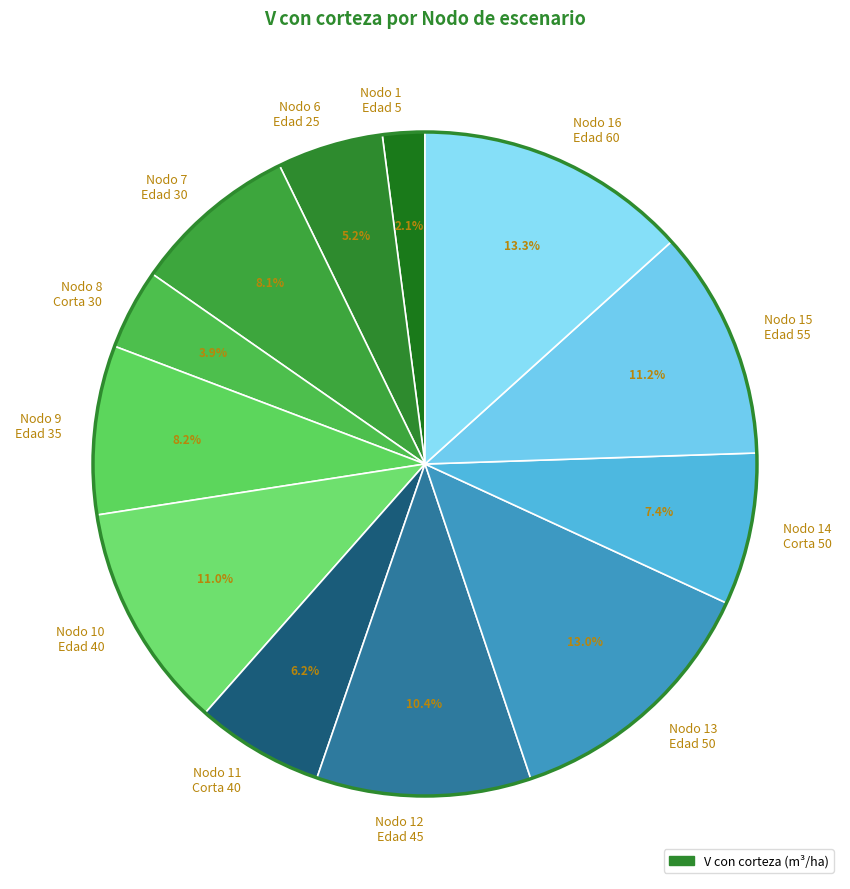

Approximately how many times larger is the value at Nodo 12 Edad 45 compared to Nodo 8 Corta 30?

2.7